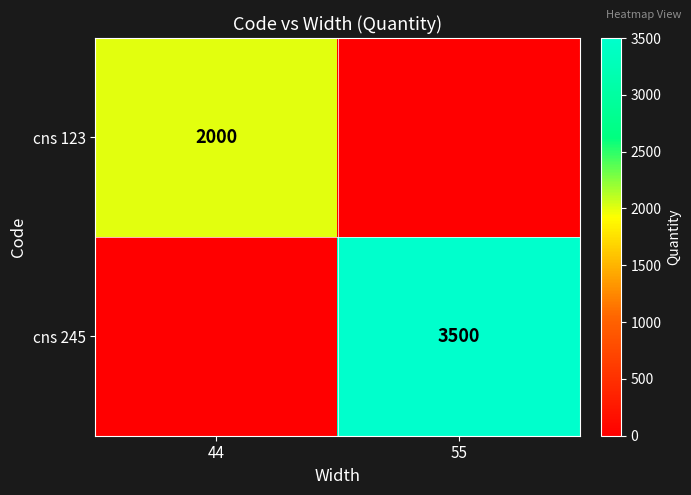

What is the total value across all series at 44?

2000